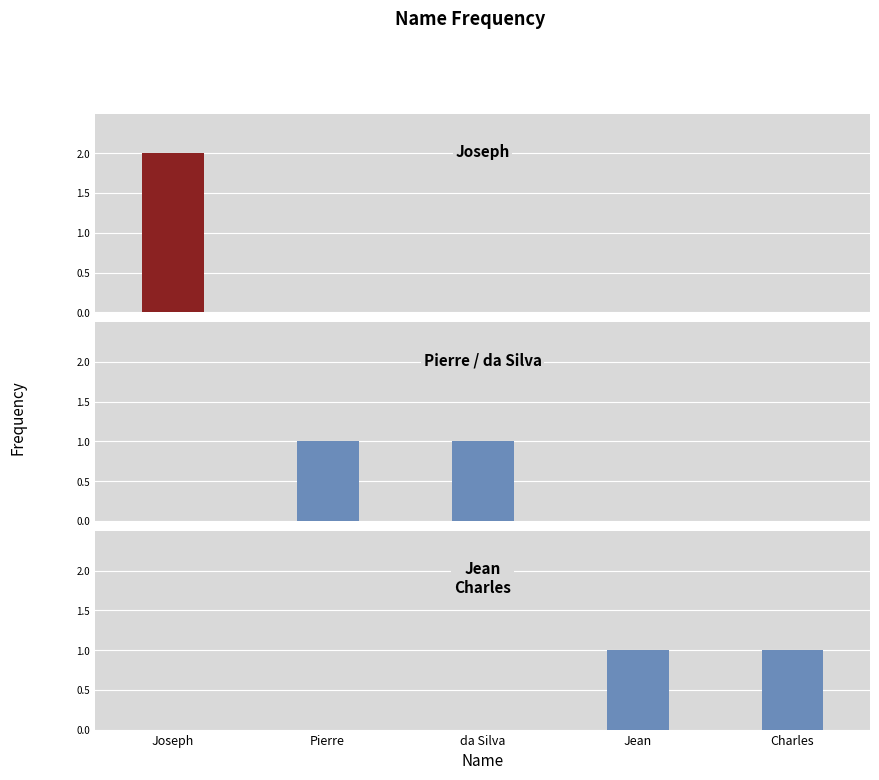

Reading left to right, transcribe all the data shown in this chart.

Joseph=2	Pierre=1	da Silva=1	Jean=1	Charles=1